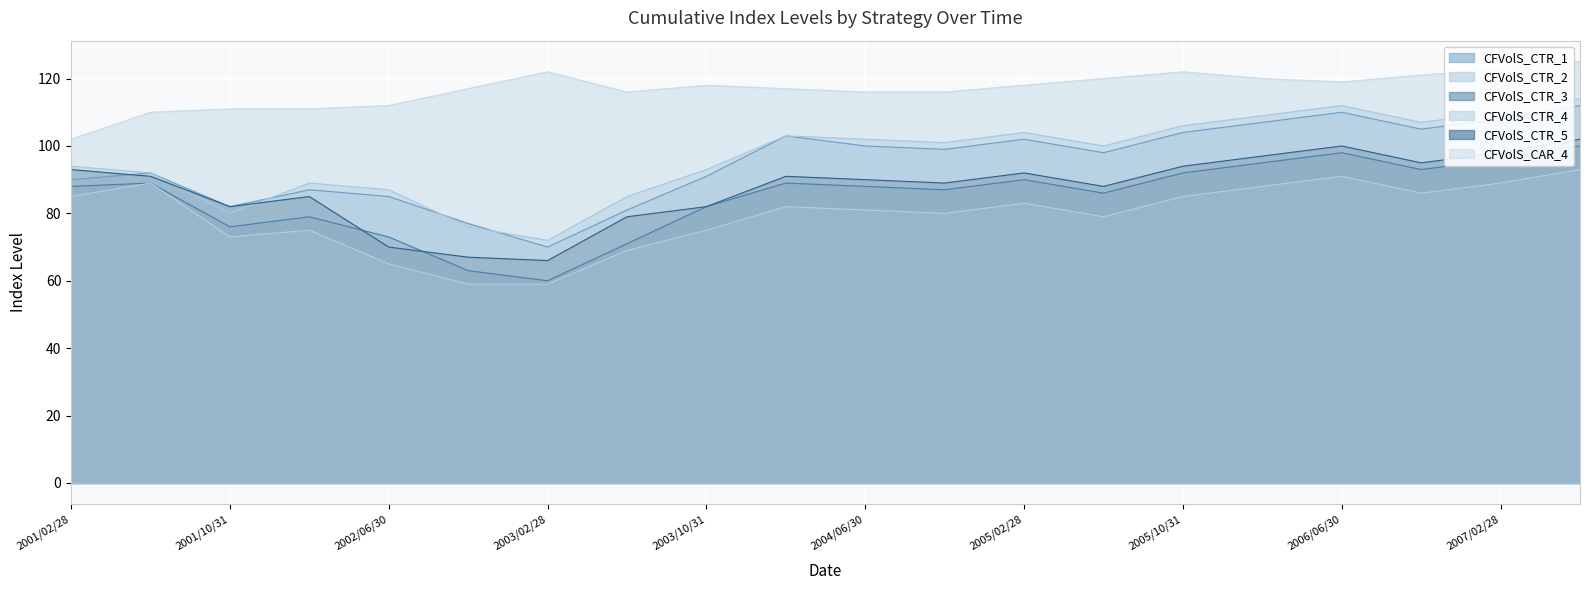

Between 2001/02/28 and 2006/06/30, which series saw the biggest shift?

CFVolS_CTR_1